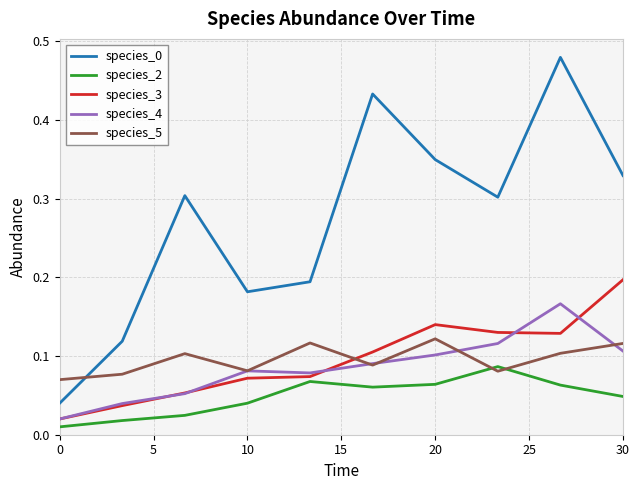

What is the highest value of the species_4 series?

0.2